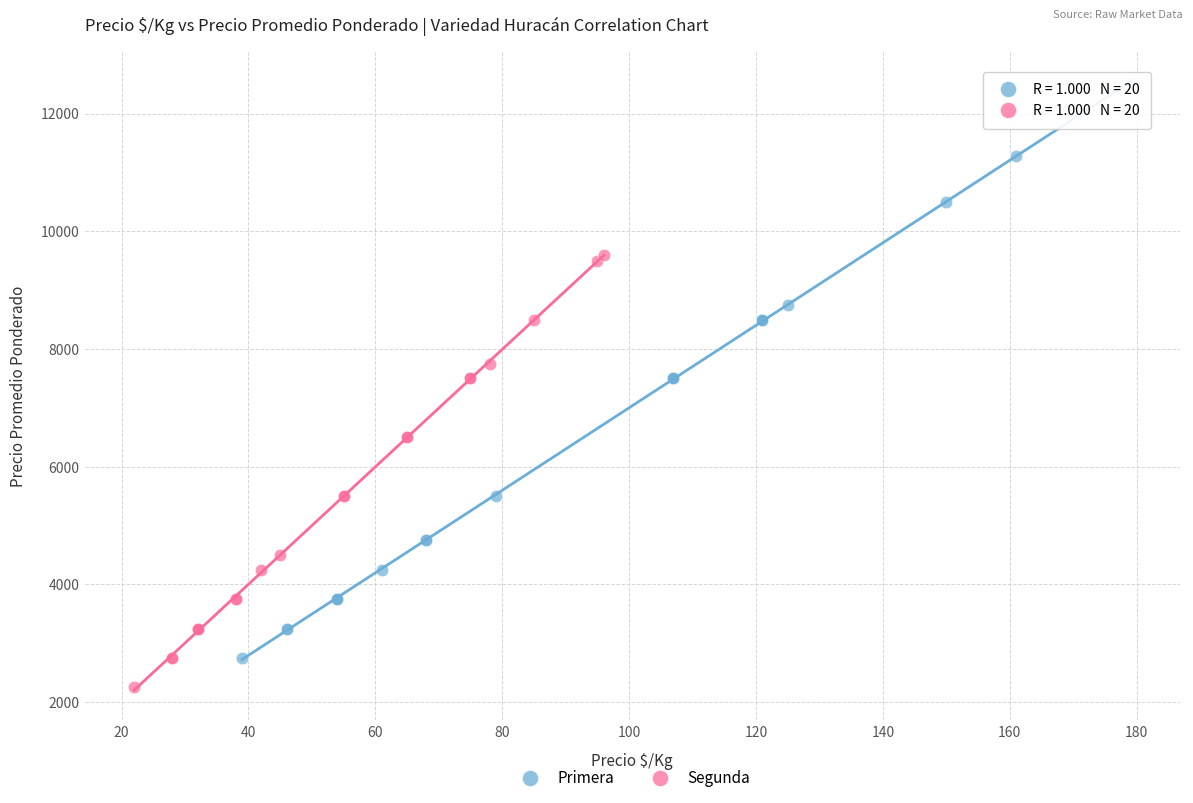

Which series has the widest spread of Y values?

Primera